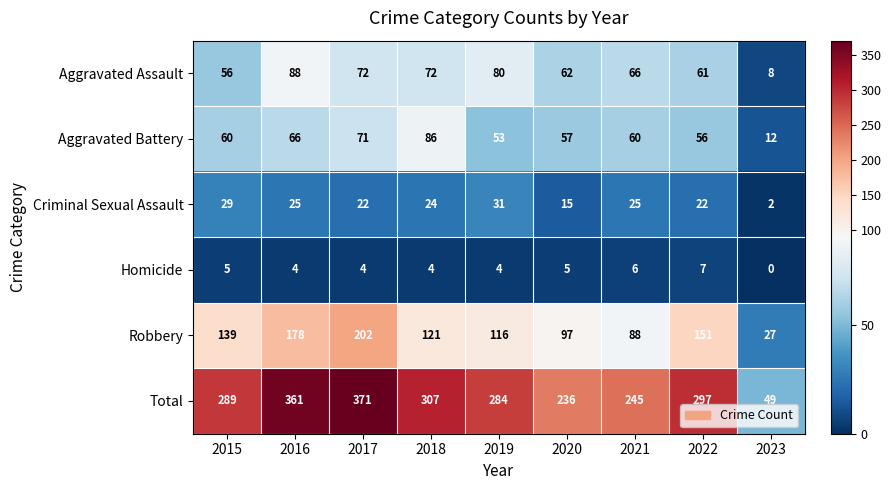

True or false: Robbery has a value of 47 at 2015.

False